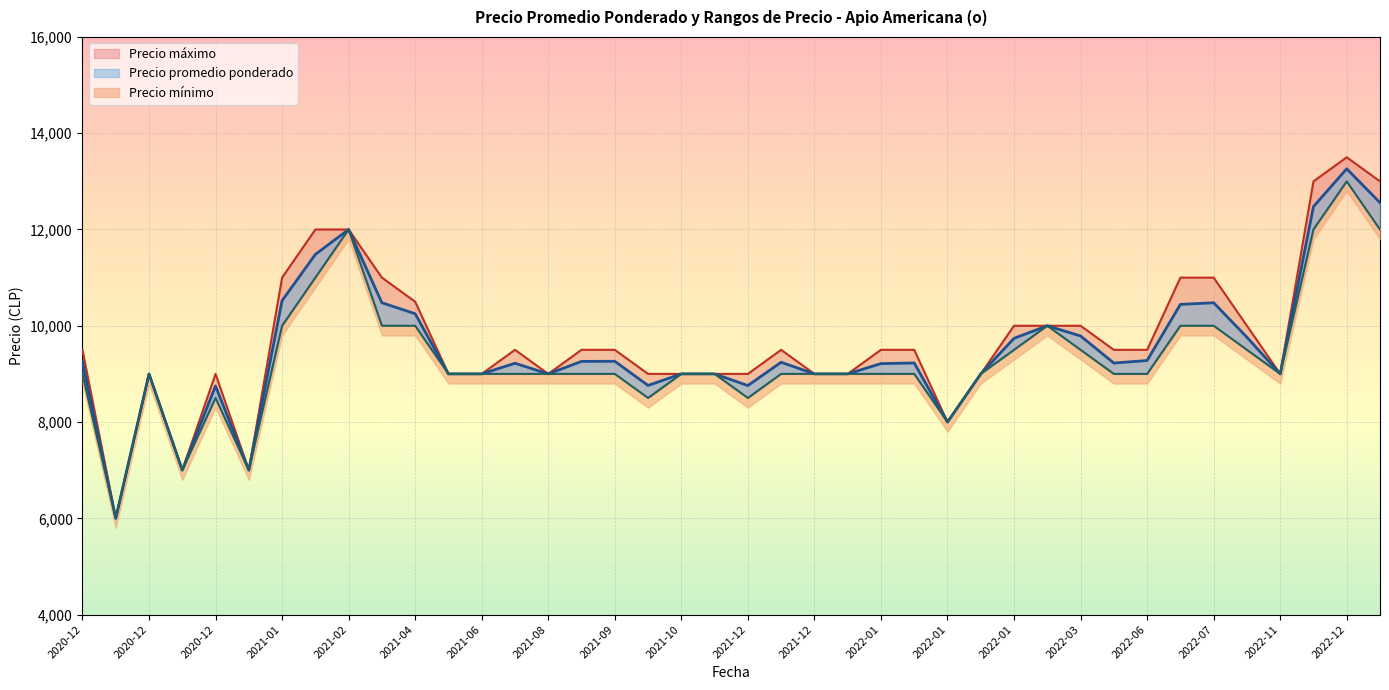

Which has a higher value, 2020-12-24 or 2020-12-07?

2020-12-07